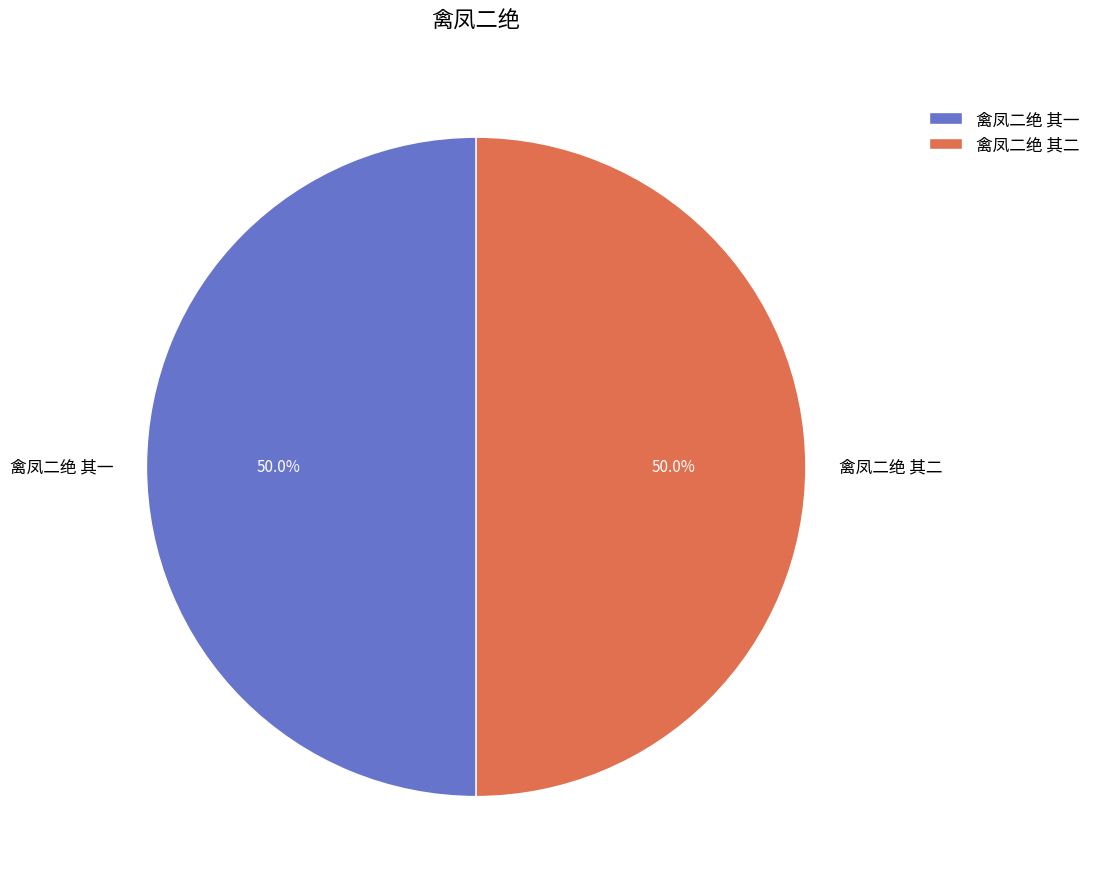

What portion of the pie excludes 禽凤二绝 其一?

50.0%